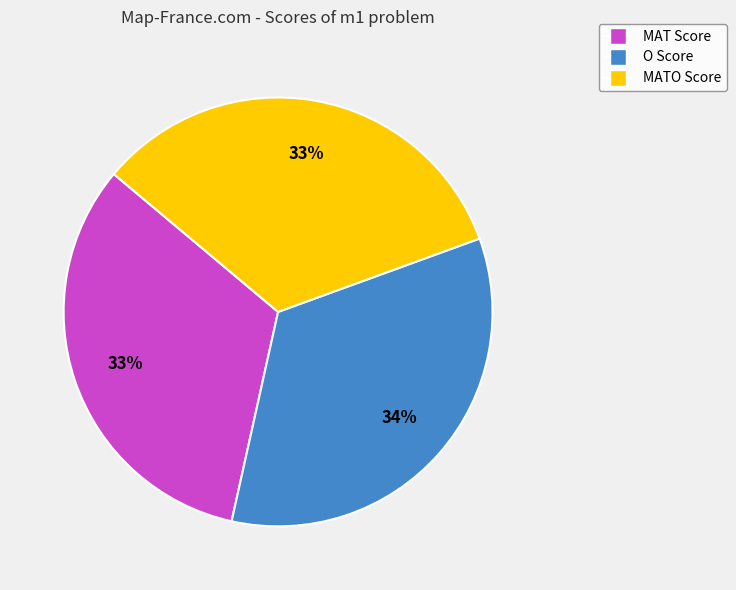

Do O Score and MATO Score together represent more than half of the pie?

Yes